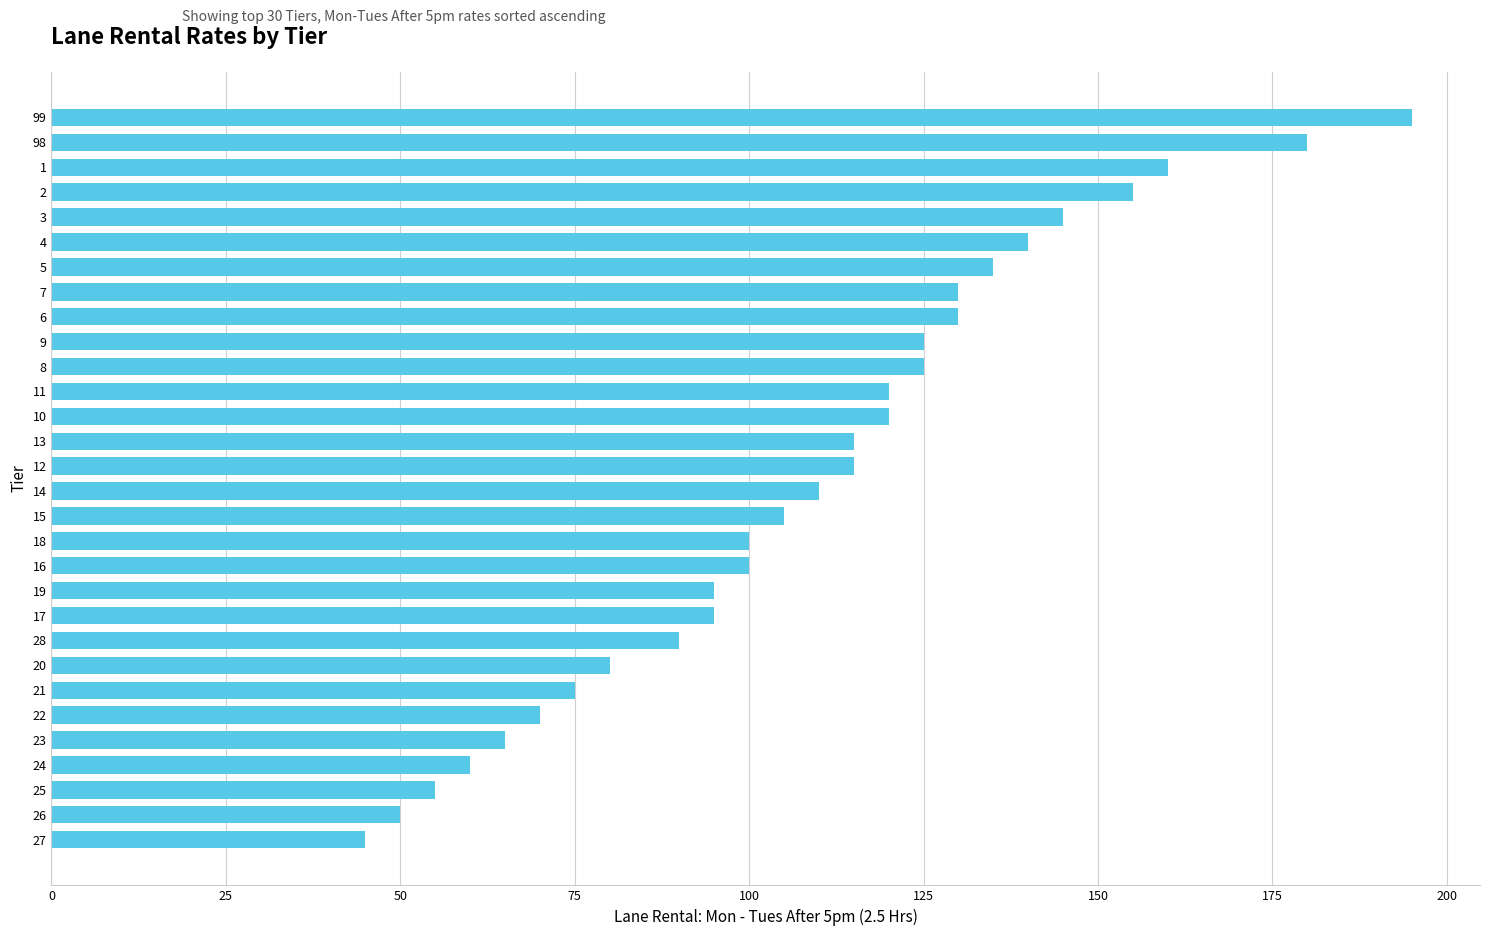

The value at 99 is 195. True or false?

True